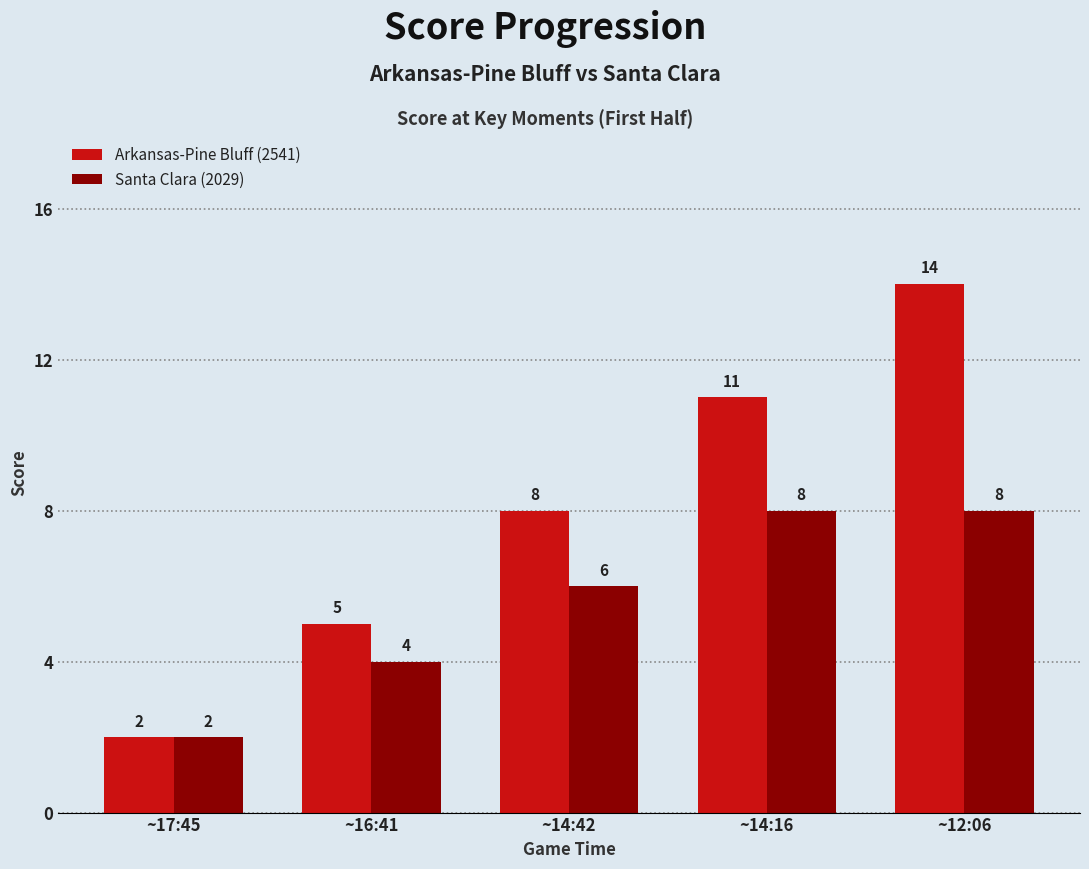

What is the sum of the Arkansas-Pine Bluff (2541) values at ~12:06 and ~14:16?

25